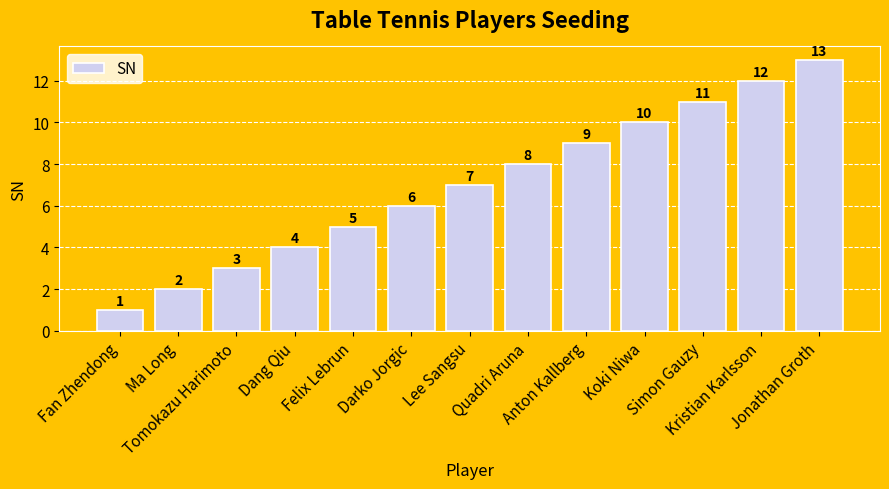

Rank the categories by value from lowest to highest.

Fan Zhendong, Ma Long, Tomokazu Harimoto, Dang Qiu, Felix Lebrun, Darko Jorgic, Lee Sangsu, Quadri Aruna, Anton Kallberg, Koki Niwa, Simon Gauzy, Kristian Karlsson, Jonathan Groth